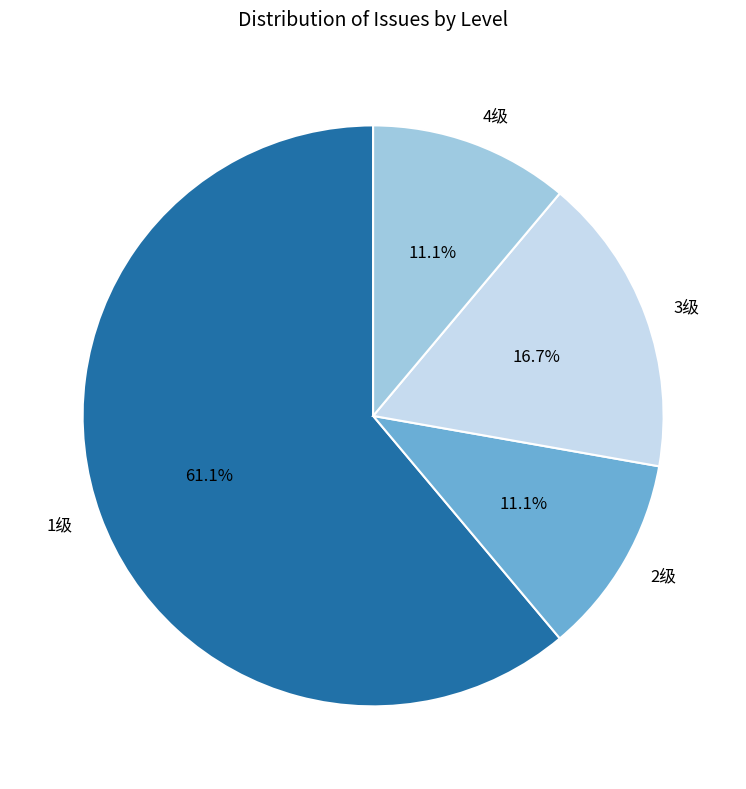

What is the largest slice in the pie chart?

1级